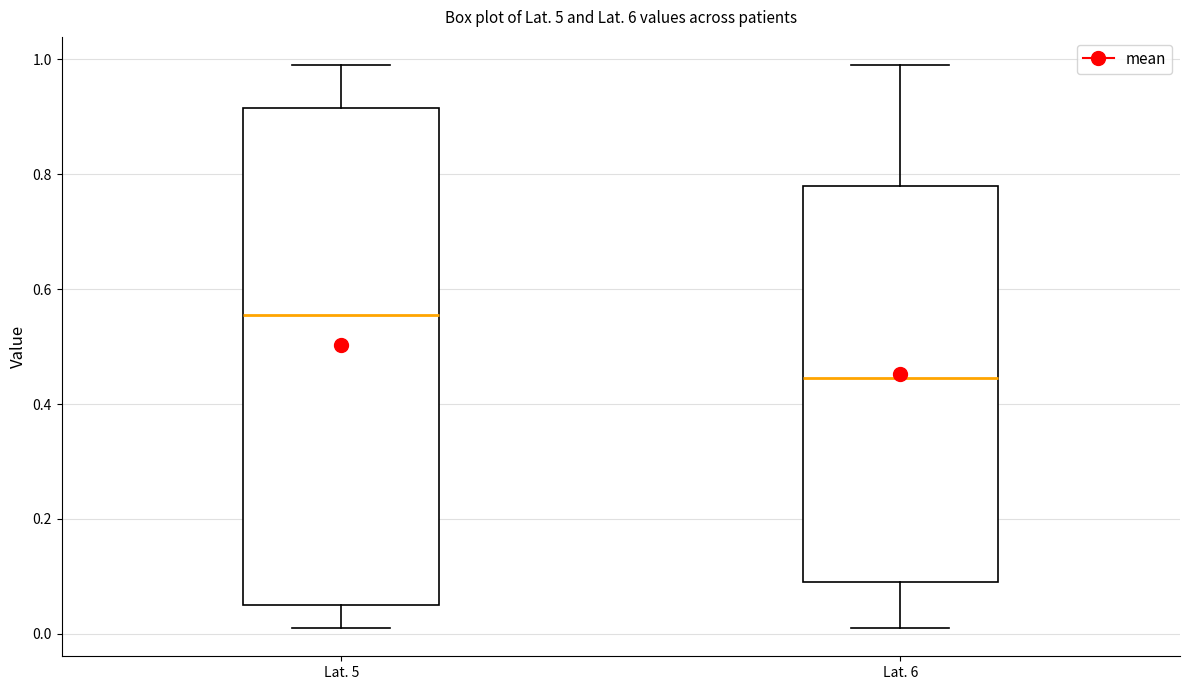

Which box's median line is the highest?

Lat. 5